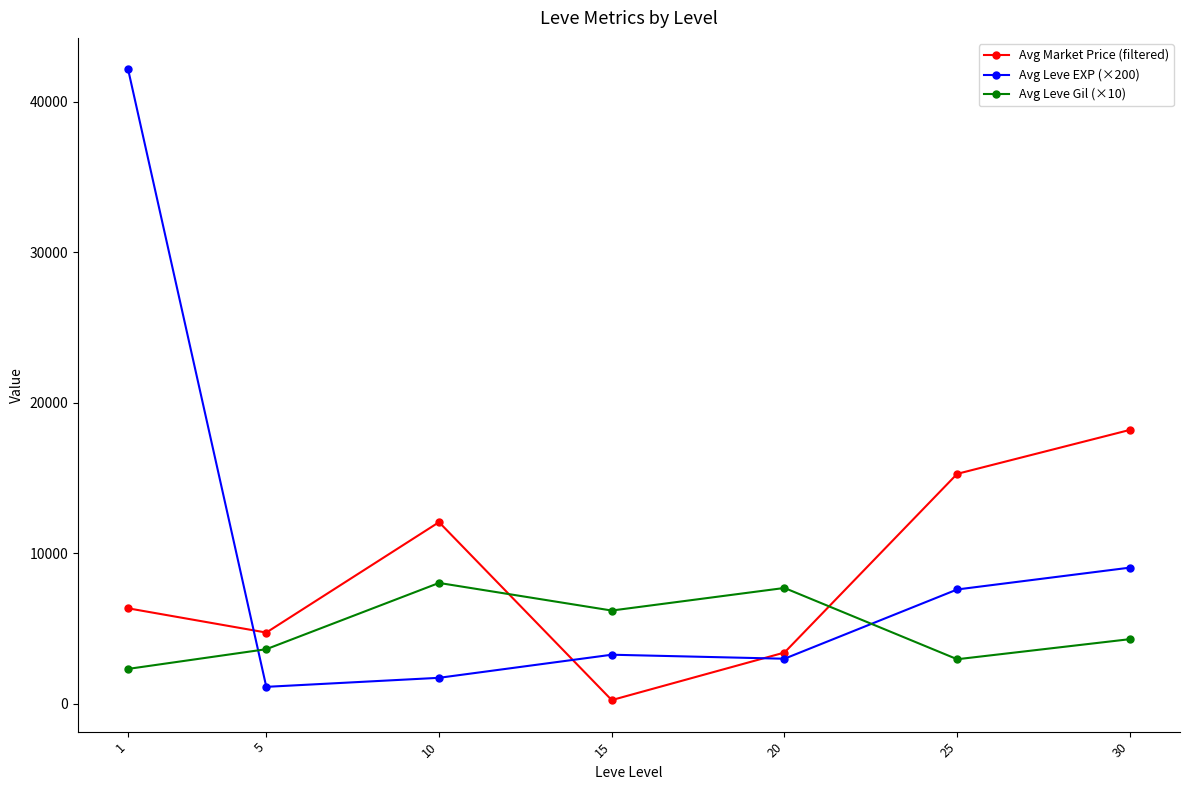

The value of Avg Leve EXP (×200) at 5 is 1133.3. True or false?

True